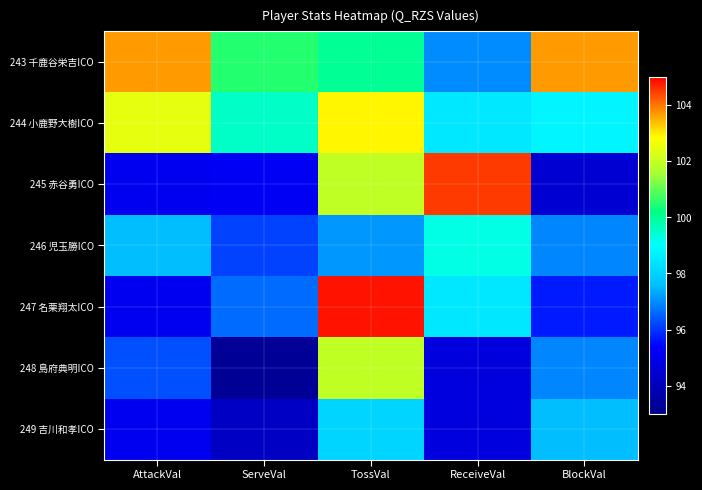

Which has a higher value, BlockVal or AttackVal?

BlockVal